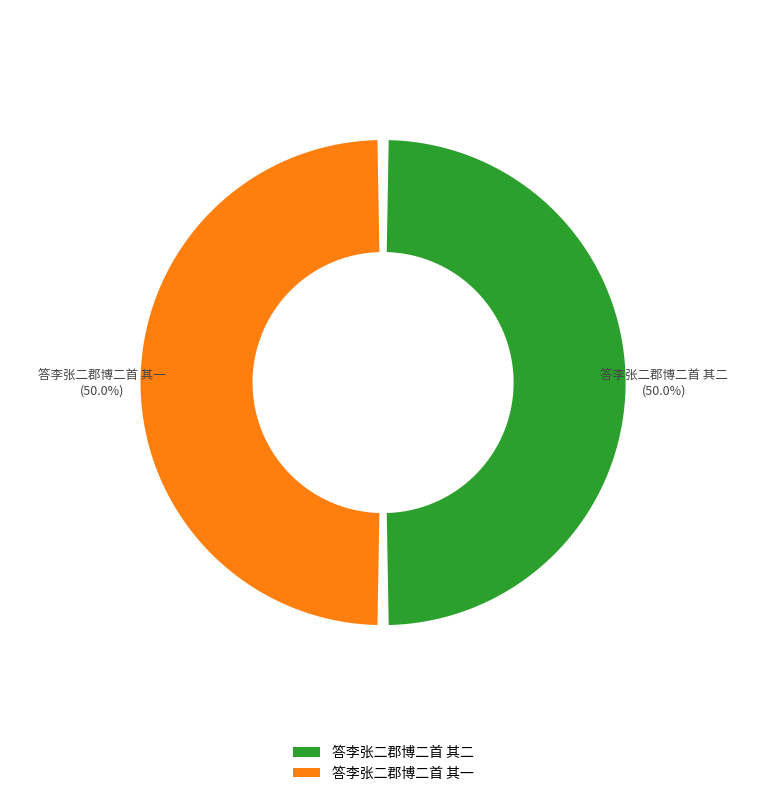

To the nearest percent, what is the combined percentage of 答李张二郡博二首 其二 and 答李张二郡博二首 其一?

100%